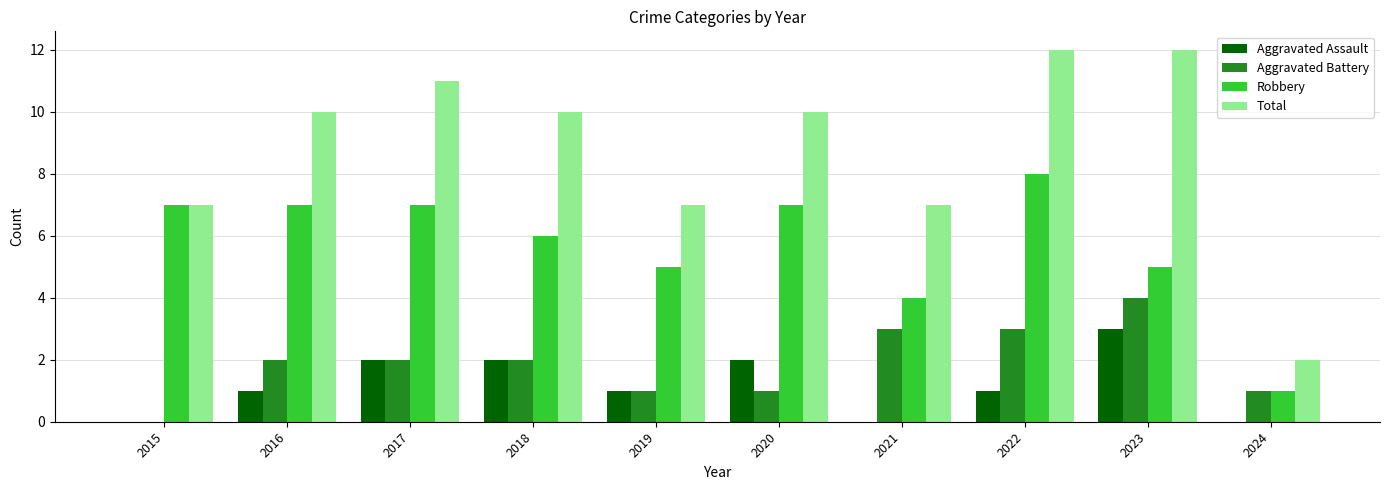

What is the sum of all Aggravated Battery values?

19